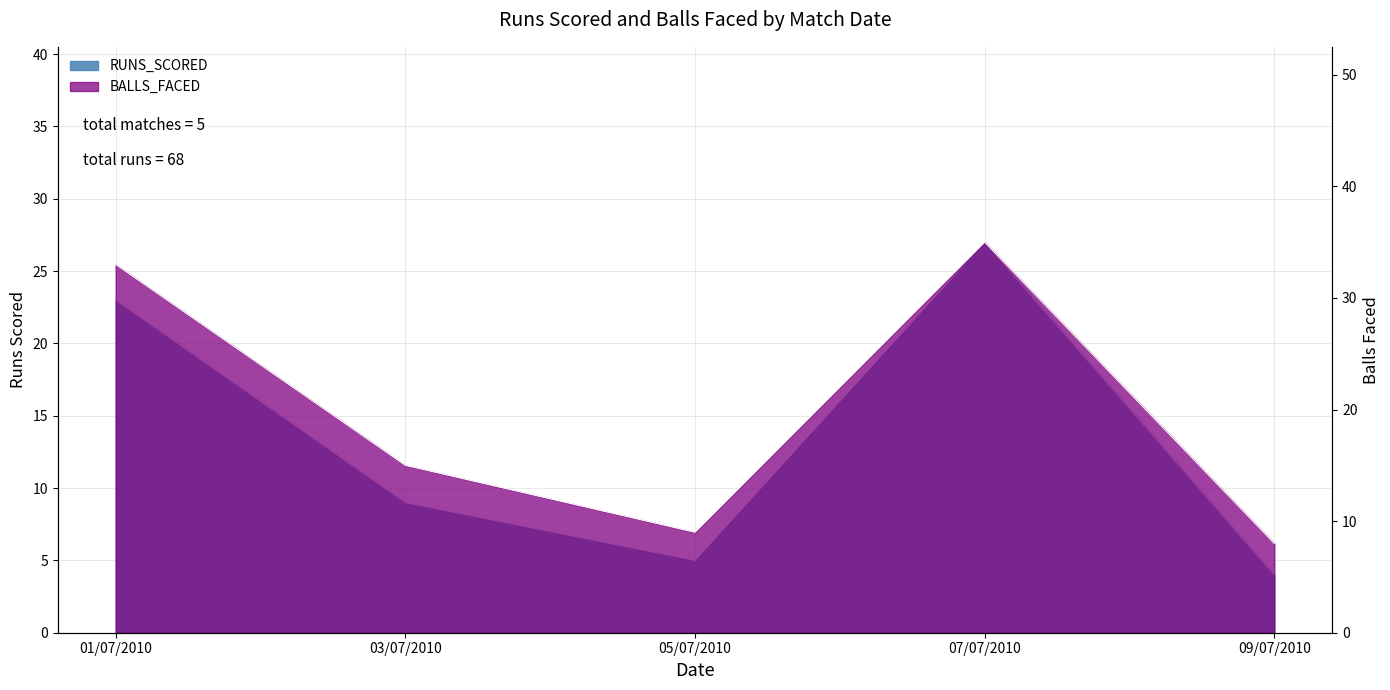

Is it true that BALLS_FACED equals 59 at 01/07/2010?

False